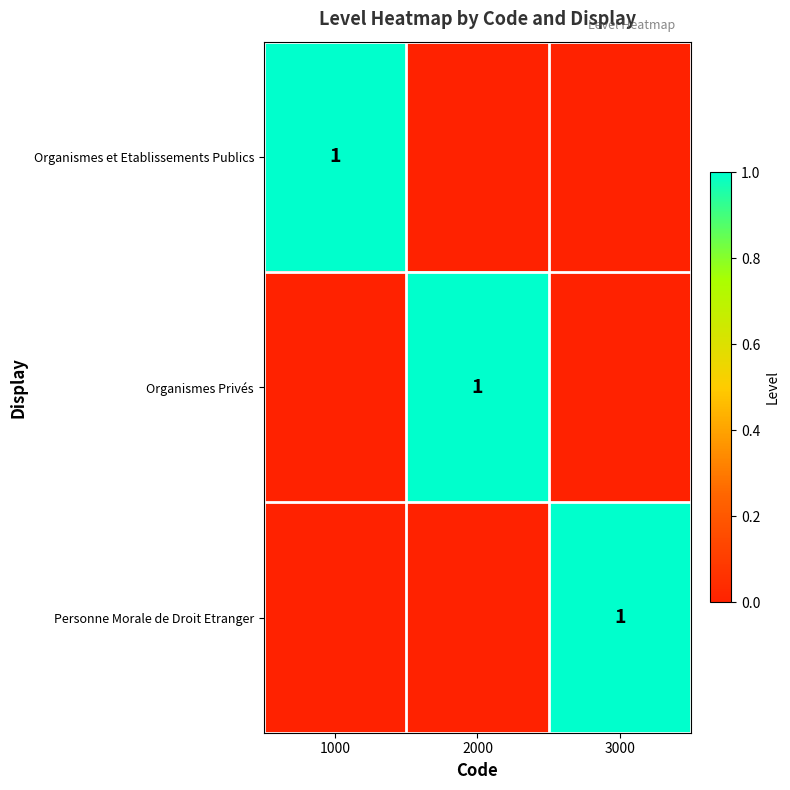

The Organismes et Etablissements Publics series shows 1 at 1000. True or false?

True